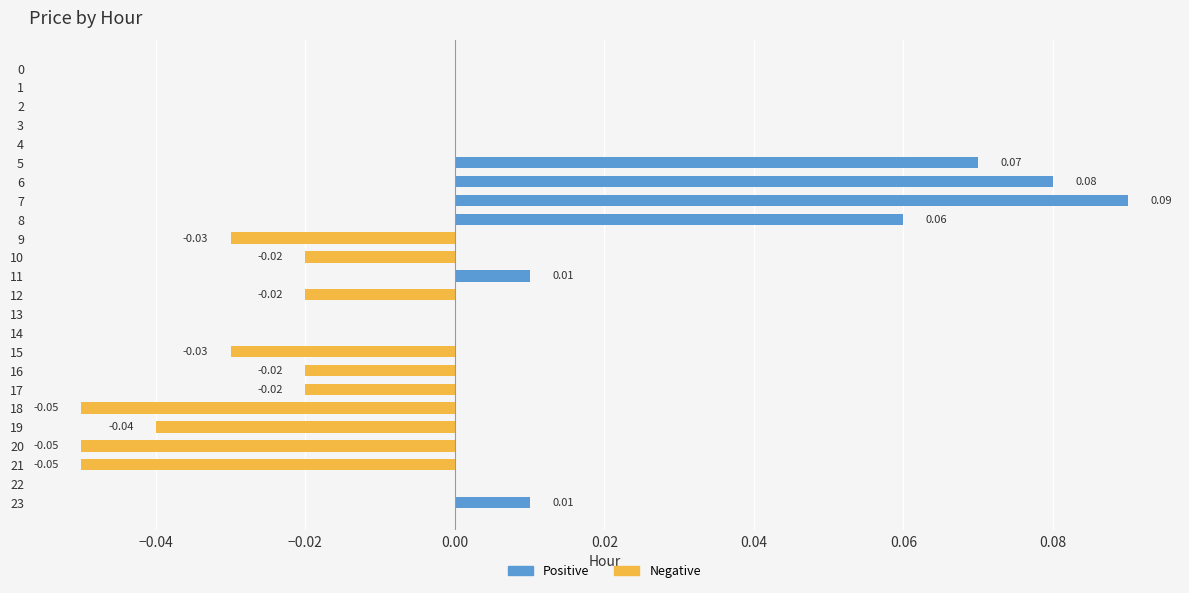

How many categories are shown in the chart?

24